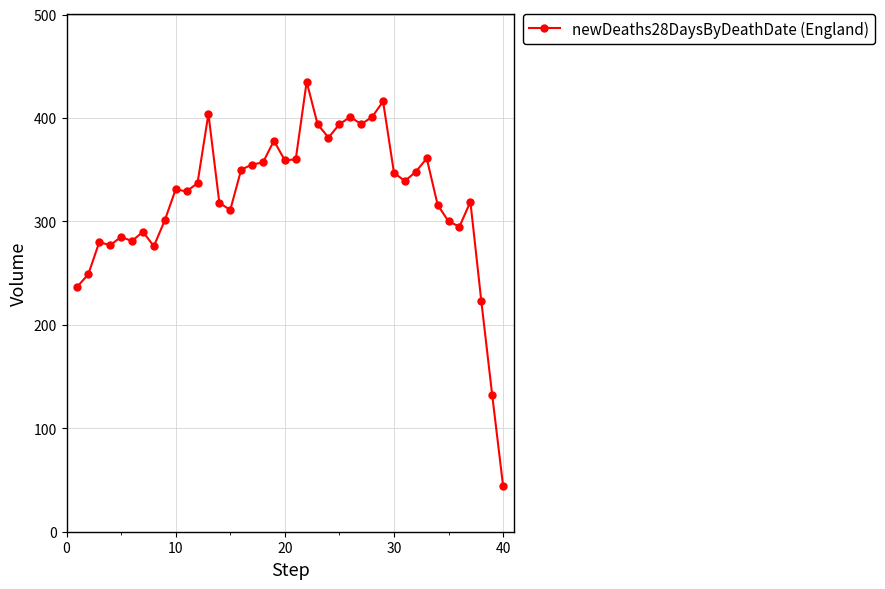

What is the difference between the second highest and second lowest values?

284